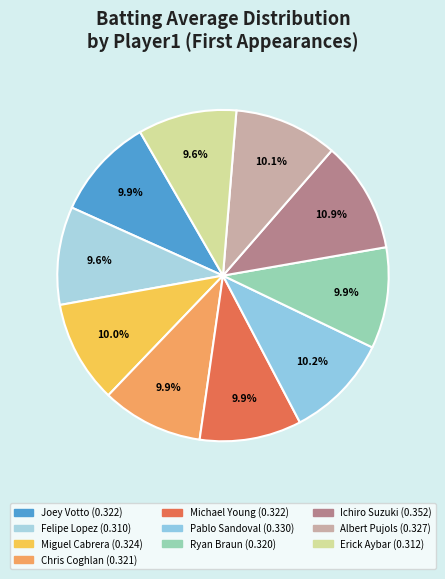

Does any single category account for the majority?

No